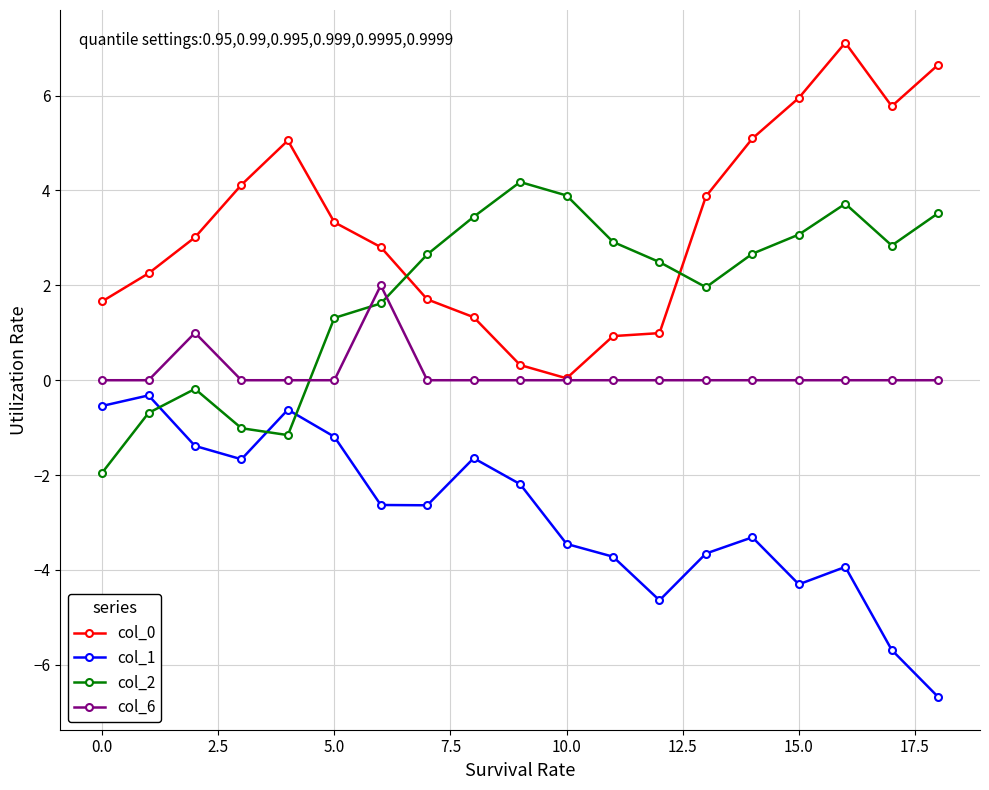

True or false: col_2 and col_1 intersect in this chart.

True